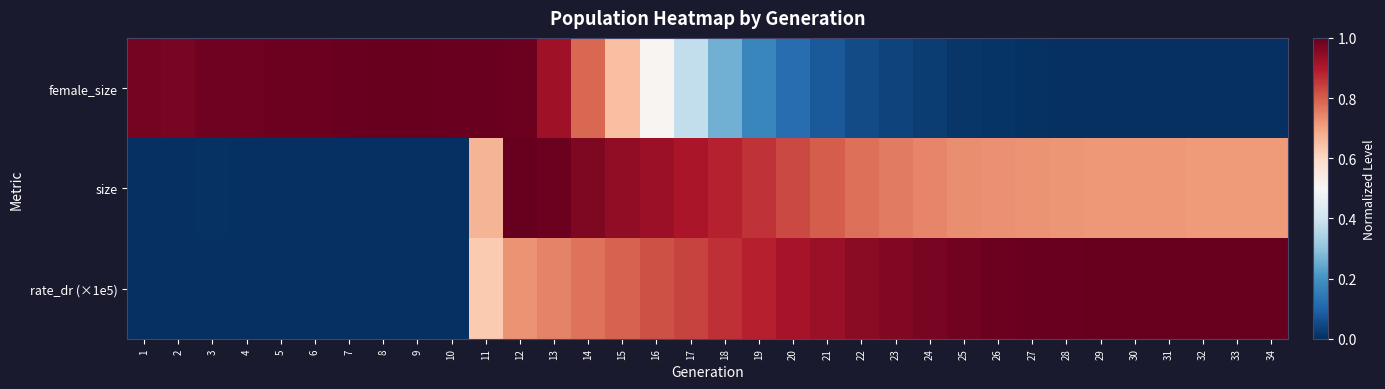

At which category is the sum across all series the highest?

12